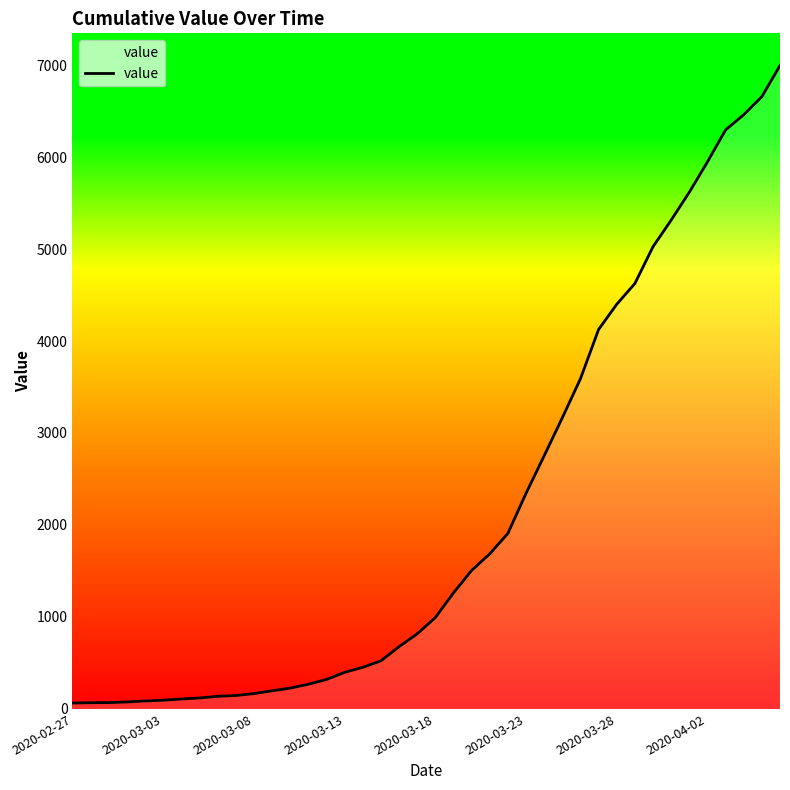

What is the maximum value shown in the chart?

6995